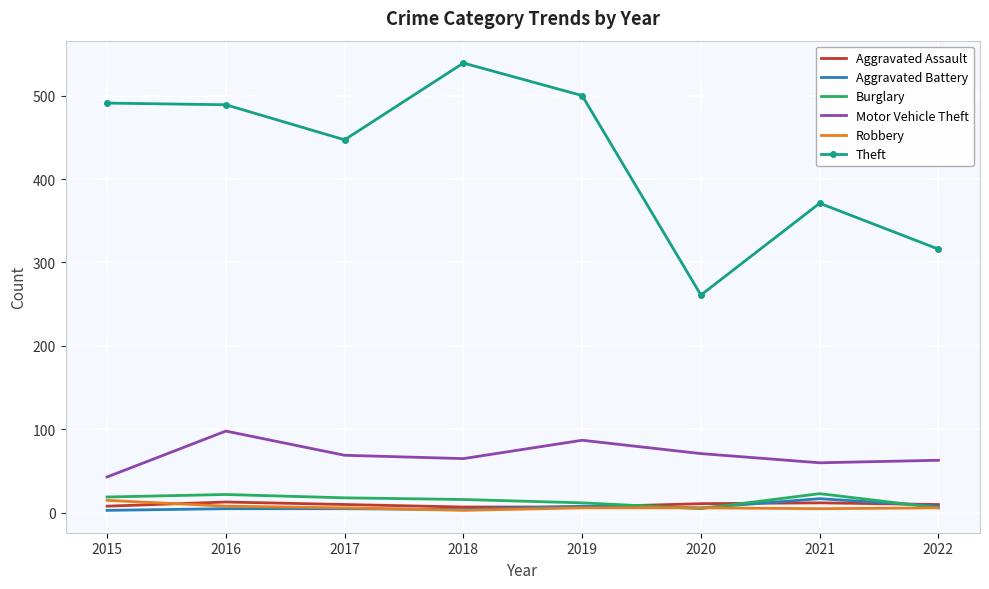

Which series has the largest total across all categories?

Theft